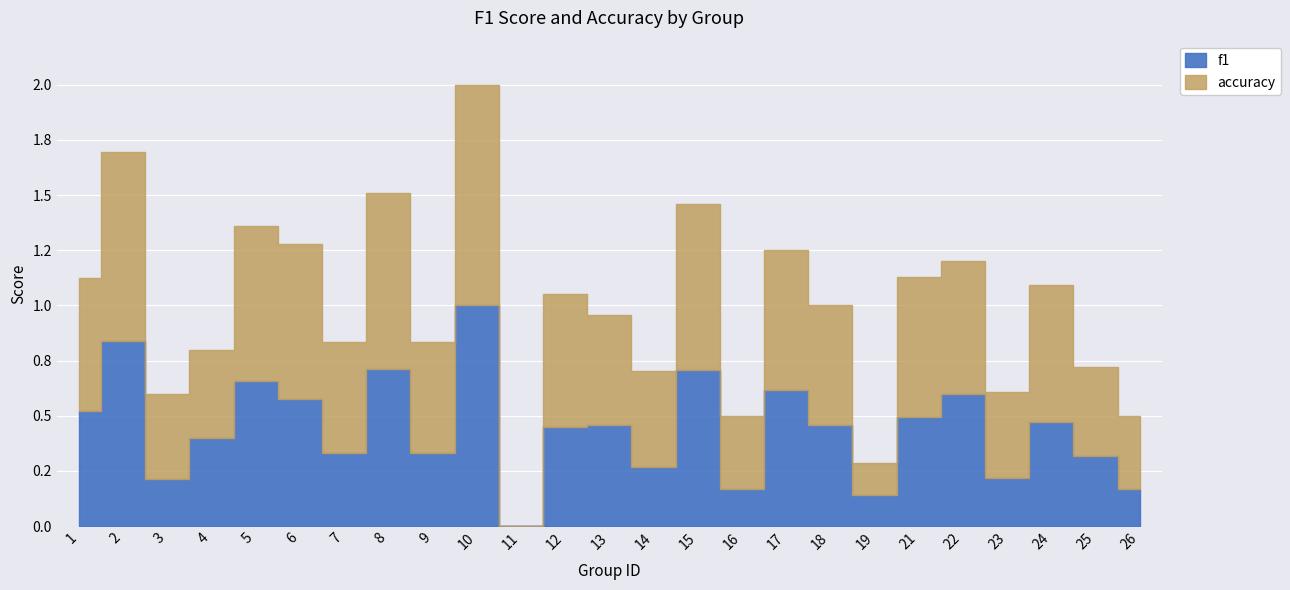

The f1 series shows 0.9 at 17. True or false?

False